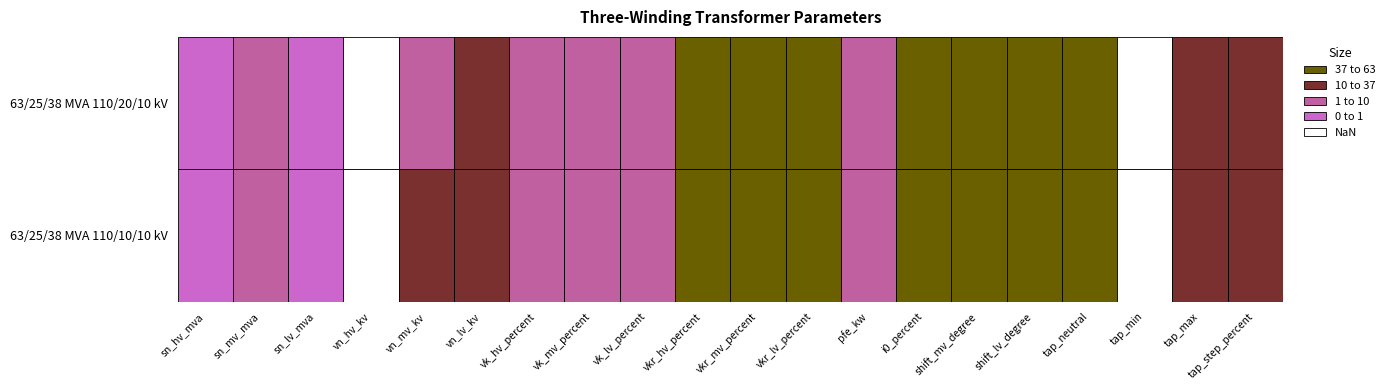

What is the difference between the highest and lowest values at vn_mv_kv?

10.0